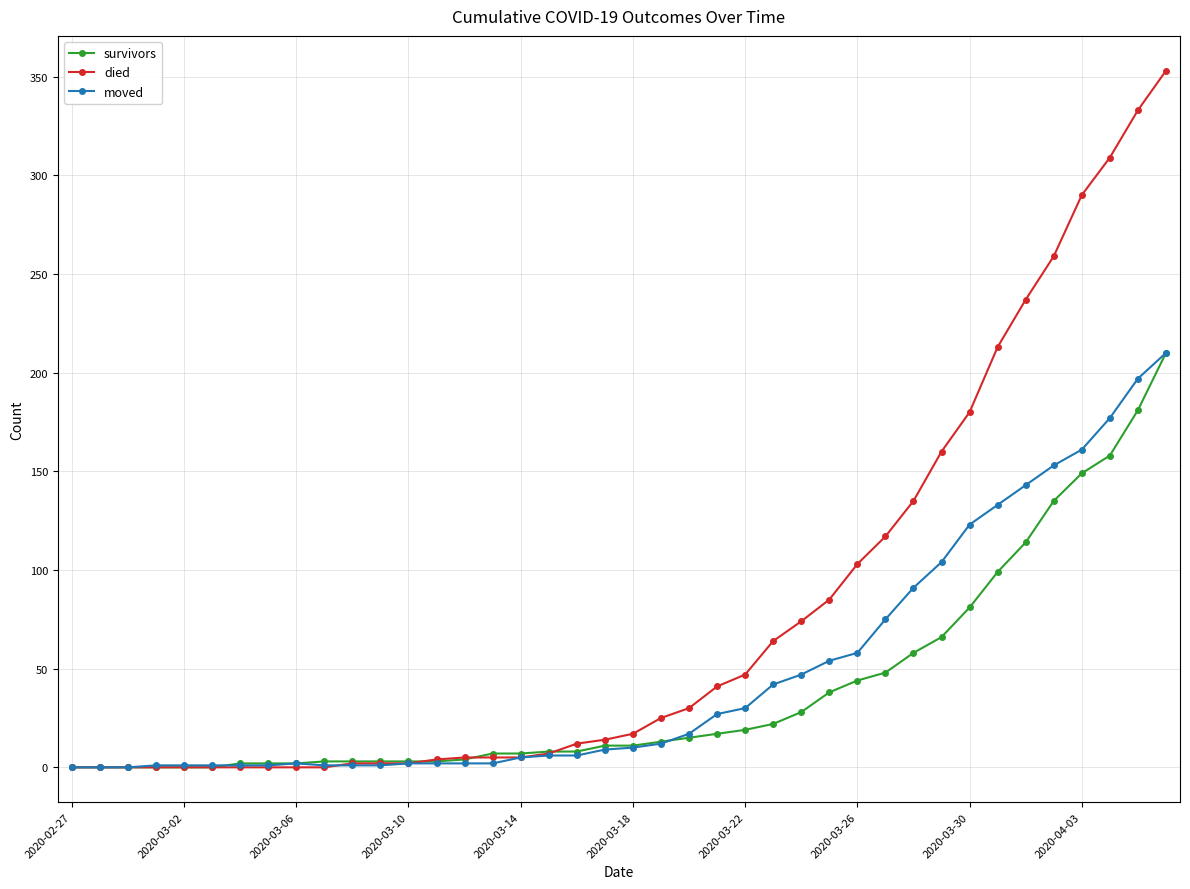

What is the maximum value shown in the chart?

353